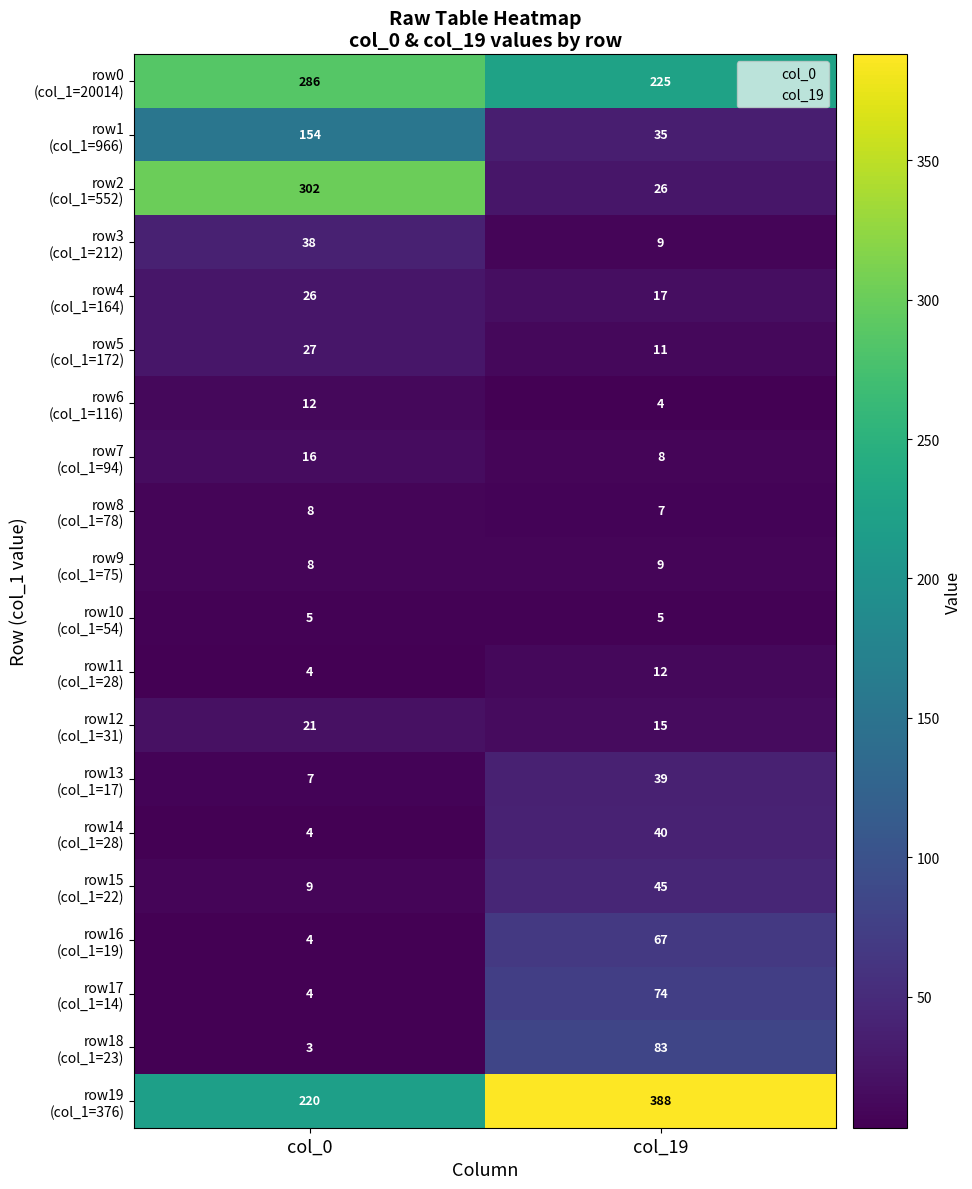

At which category does the chart reach its minimum across all series?

col_0